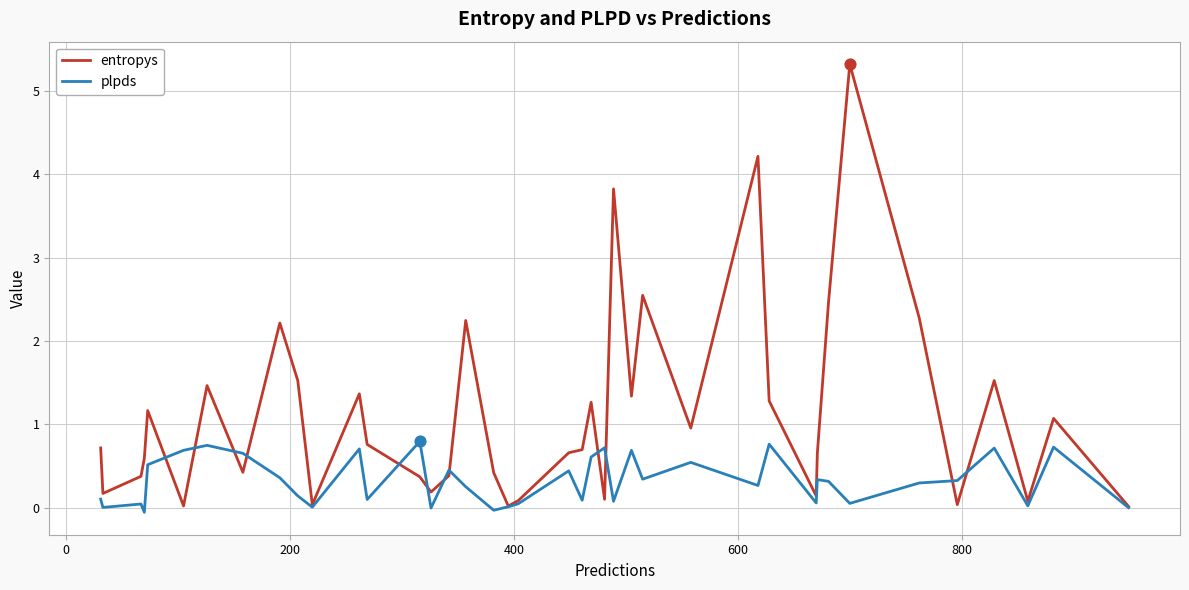

Which series has the largest range (max minus min)?

entropys